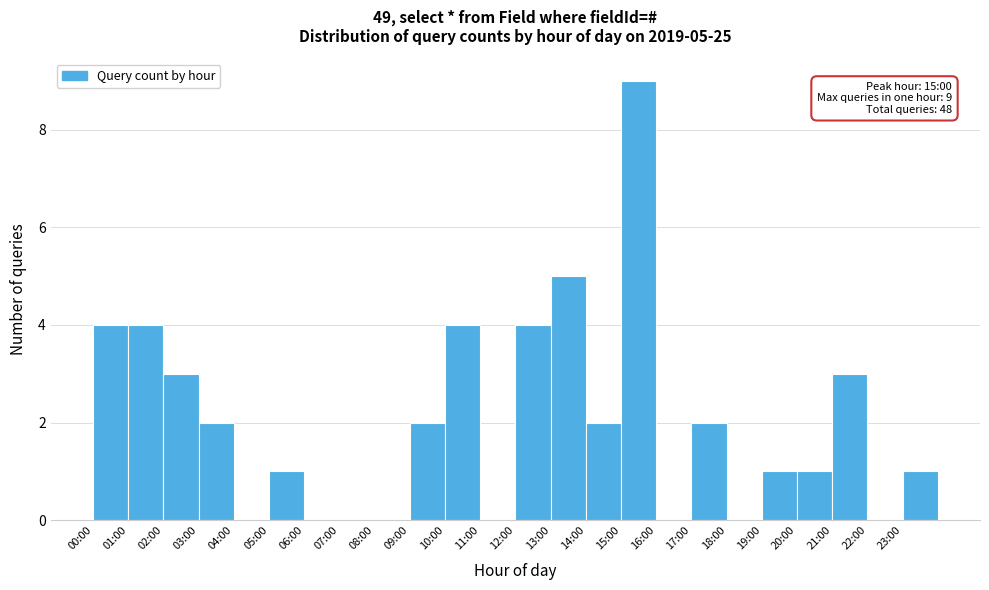

What is the sum of all values?

48